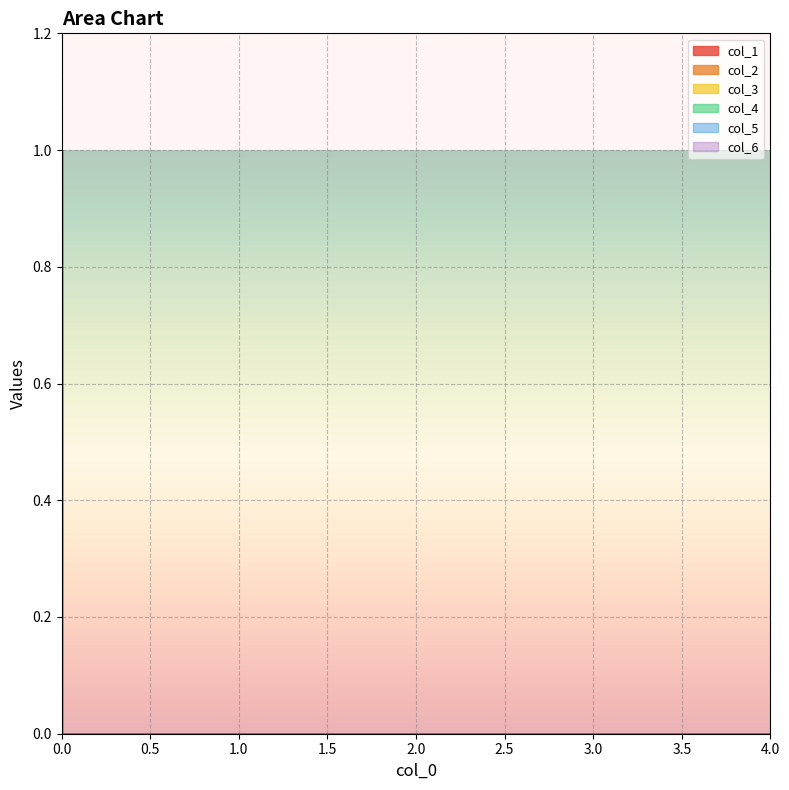

How many series are shown in this chart?

6